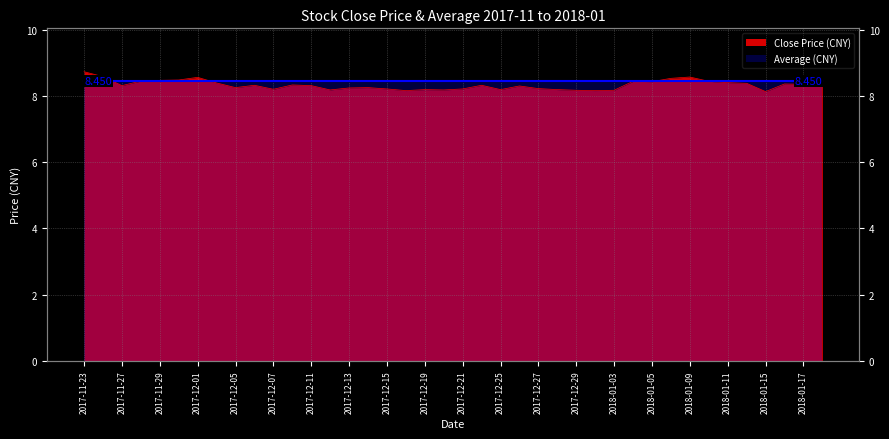

Reading left to right, what are all the values shown in this chart?

2017-11-23=8.7	2017-11-24=8.6	2017-11-27=8.3	2017-11-28=8.4	2017-11-29=8.5	2017-11-30=8.5	2017-12-01=8.6	2017-12-04=8.4	2017-12-05=8.2	2017-12-06=8.3	2017-12-07=8.2	2017-12-08=8.3	2017-12-11=8.3	2017-12-12=8.2	2017-12-13=8.2	2017-12-14=8.2	2017-12-15=8.2	2017-12-18=8.2	2017-12-19=8.2	2017-12-20=8.2	2017-12-21=8.2	2017-12-22=8.3	2017-12-25=8.2	2017-12-26=8.3	2017-12-27=8.2	2017-12-28=8.2	2017-12-29=8.2	2018-01-02=8.2	2018-01-03=8.2	2018-01-04=8.4	2018-01-05=8.4	2018-01-08=8.5	2018-01-09=8.6	2018-01-10=8.4	2018-01-11=8.4	2018-01-12=8.4	2018-01-15=8.1	2018-01-16=8.4	2018-01-17=8.3	2018-01-18=8.3